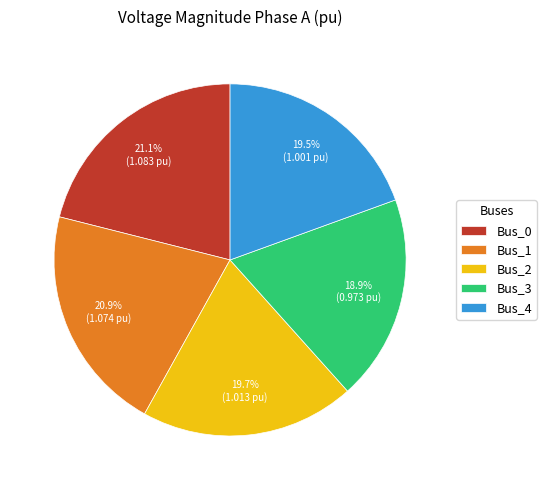

What is the ratio of the value at Bus_4 to the value at Bus_1?

0.9